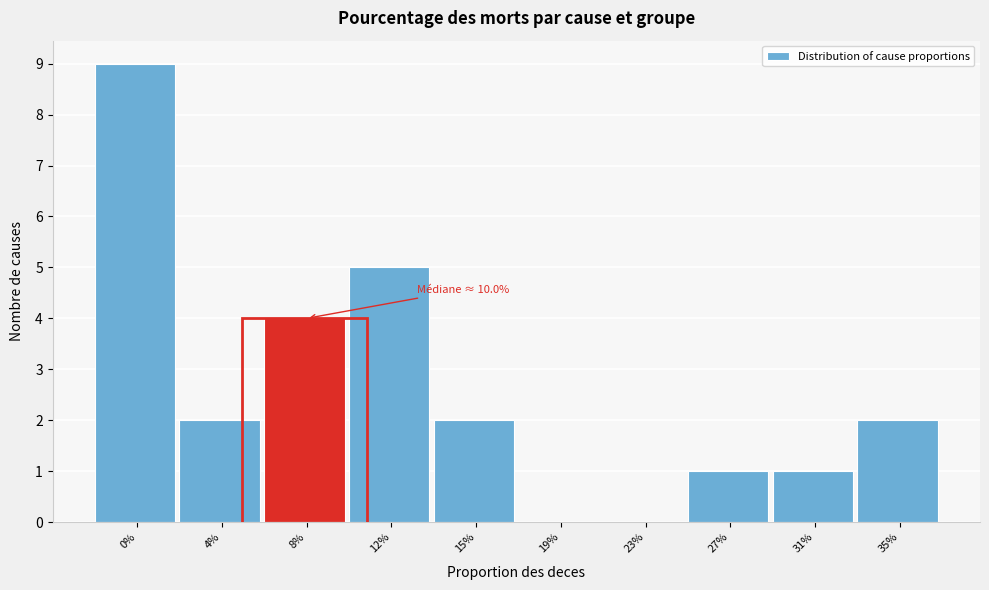

Reading right to left, what are all the values shown in this chart?

35%=2	31%=1	27%=1	23%=0	19%=0	15%=2	12%=5	8%=4	4%=2	0%=9